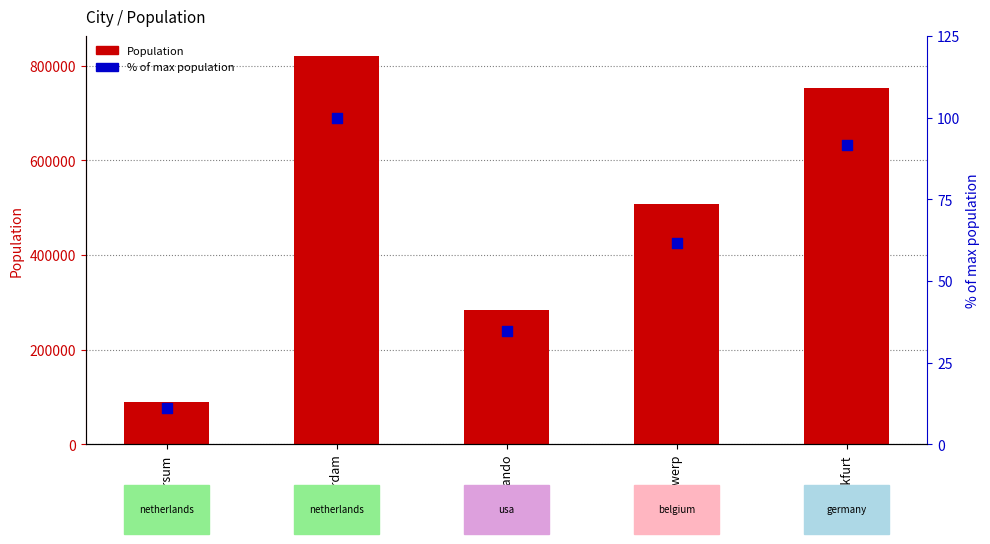

What is the total value across all series at Amsterdam?

821852.0